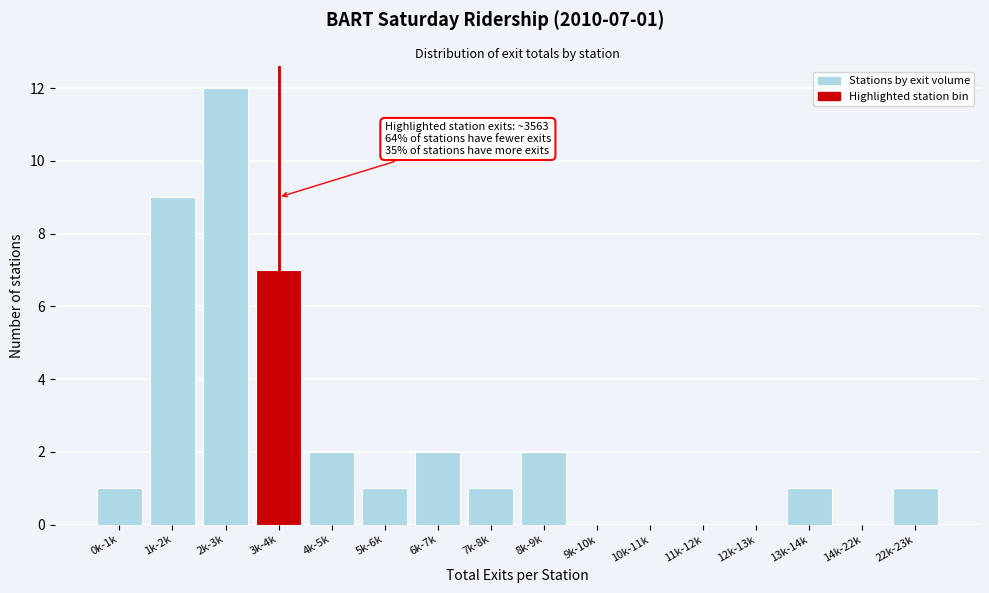

Reading left to right, list all the values displayed in this chart.

0k-1k=1	1k-2k=9	2k-3k=12	3k-4k=7	4k-5k=2	5k-6k=1	6k-7k=2	7k-8k=1	8k-9k=2	9k-10k=0	10k-11k=0	11k-12k=0	12k-13k=0	13k-14k=1	14k-22k=0	22k-23k=1